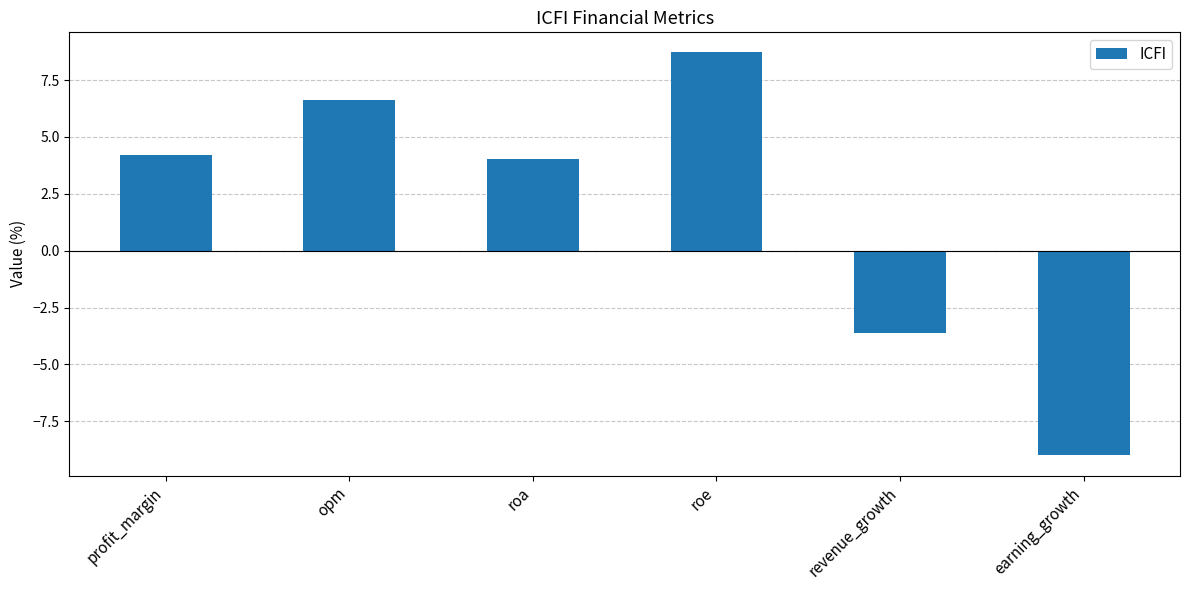

The chart shows a value of -3.6 at revenue_growth. True or false?

True